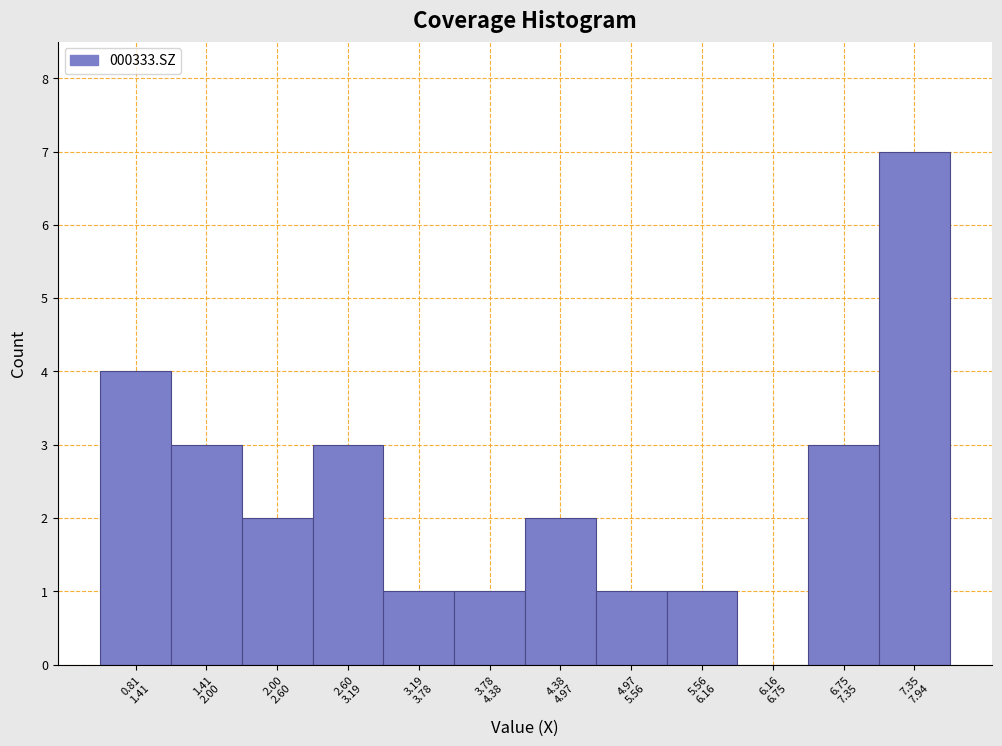

What is the maximum value shown in the chart?

7